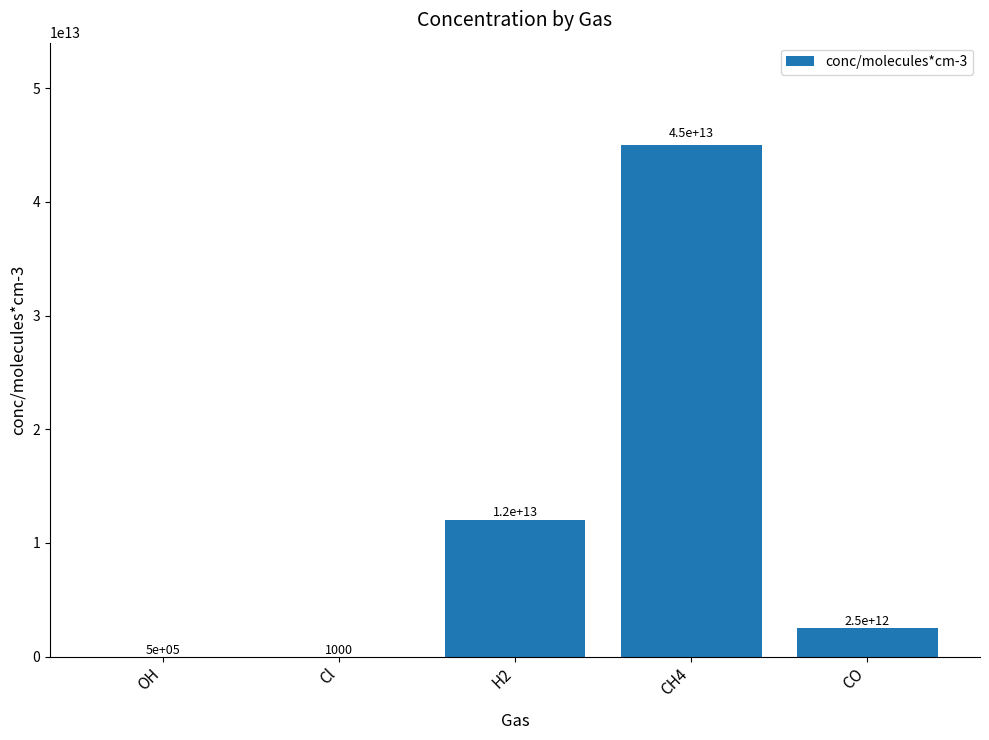

True or false: the data shows 18908201067642.4 at H2.

False